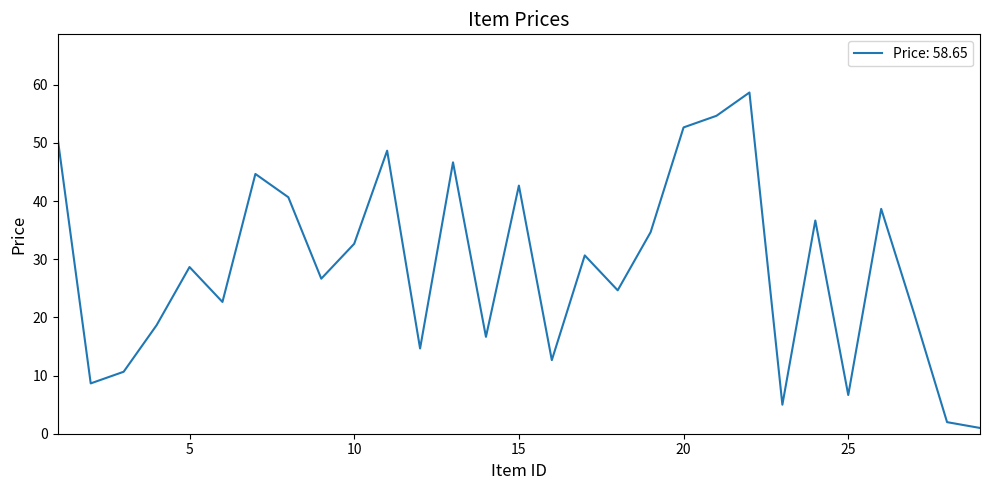

True or false: the data shows 42.6 at 15.

True